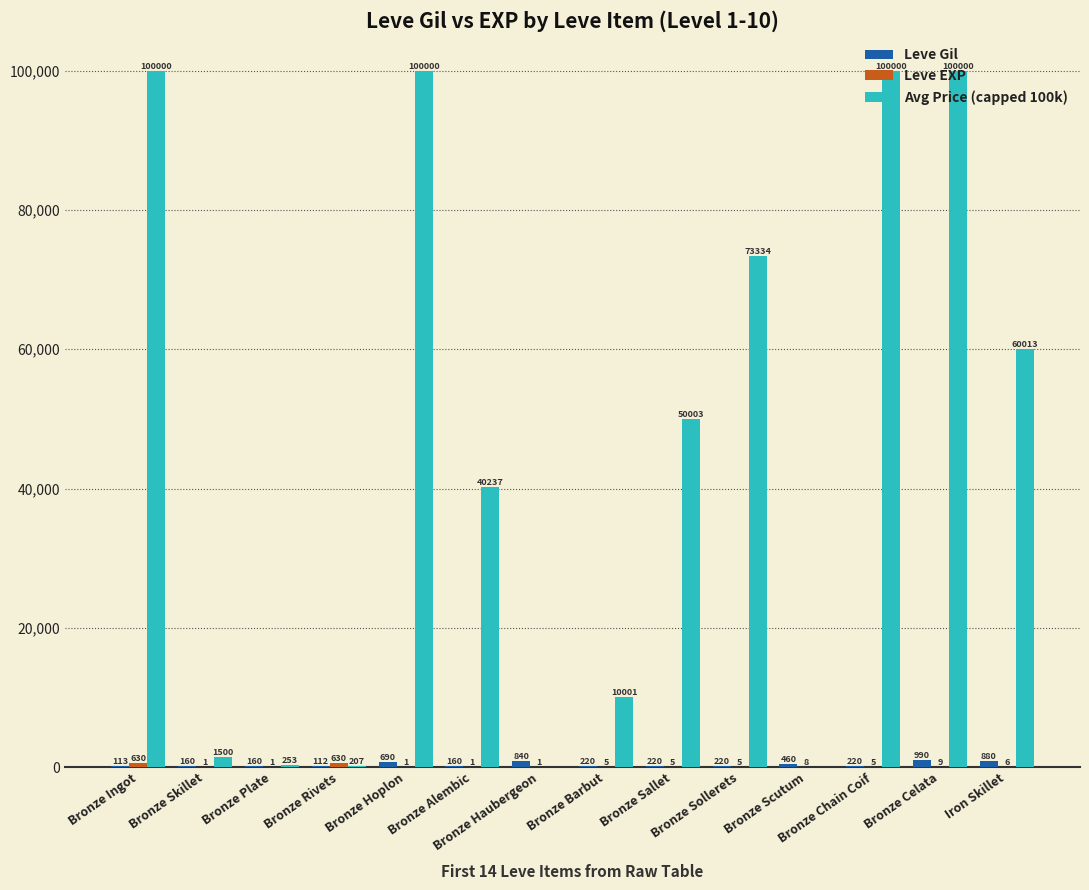

What is the sum of all Avg Price (capped 100k) values?

635548